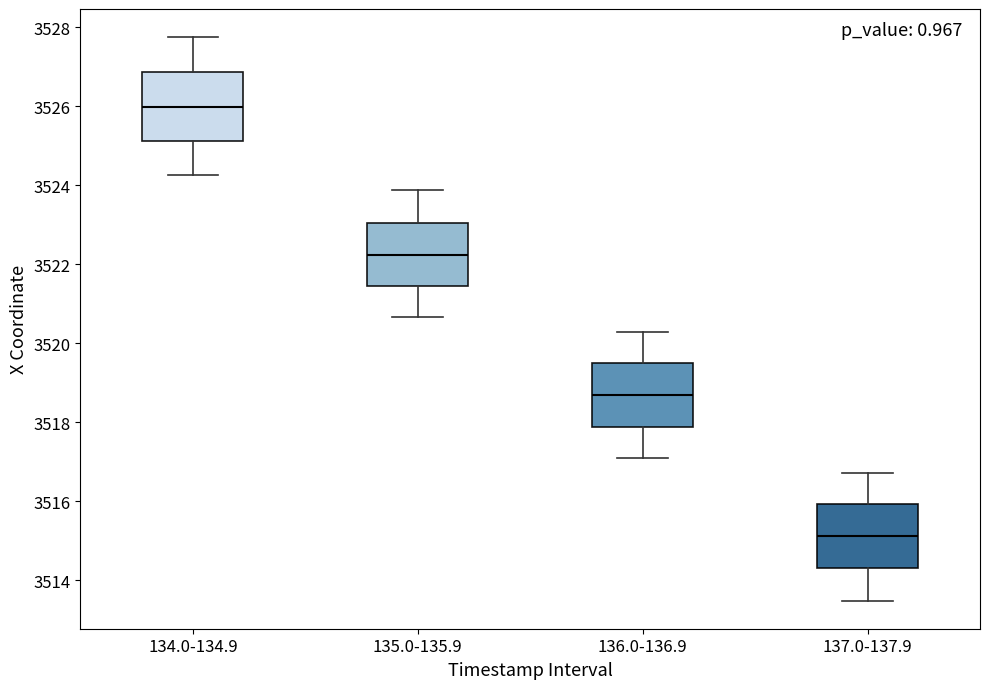

Reading left to right, read every box against the y-axis: the position of its median line, the range the box covers, and the ends of its whiskers. The values are not printed on the chart, so give them approximately, as read against the axis.

134.0-134.9: median 3526.0, box 3525.2 to 3526.8, whiskers 3524.2 to 3527.8
135.0-135.9: median 3522.2, box 3521.4 to 3523.0, whiskers 3520.6 to 3523.8
136.0-136.9: median 3518.8, box 3517.8 to 3519.6, whiskers 3517.0 to 3520.4
137.0-137.9: median 3515.2, box 3514.4 to 3516.0, whiskers 3513.4 to 3516.8